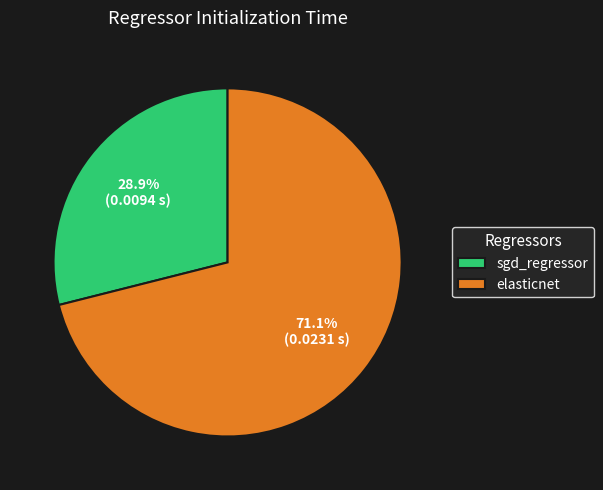

How many slices are in this pie chart?

2